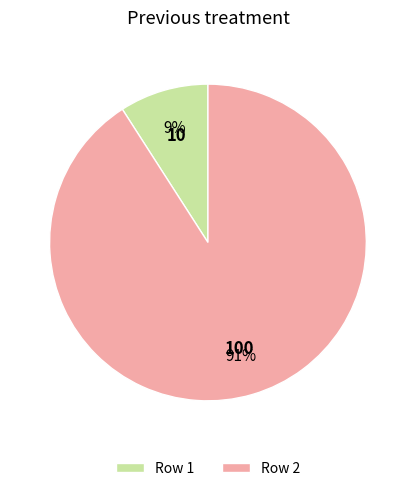

Which category has the biggest portion of the pie?

Row 2